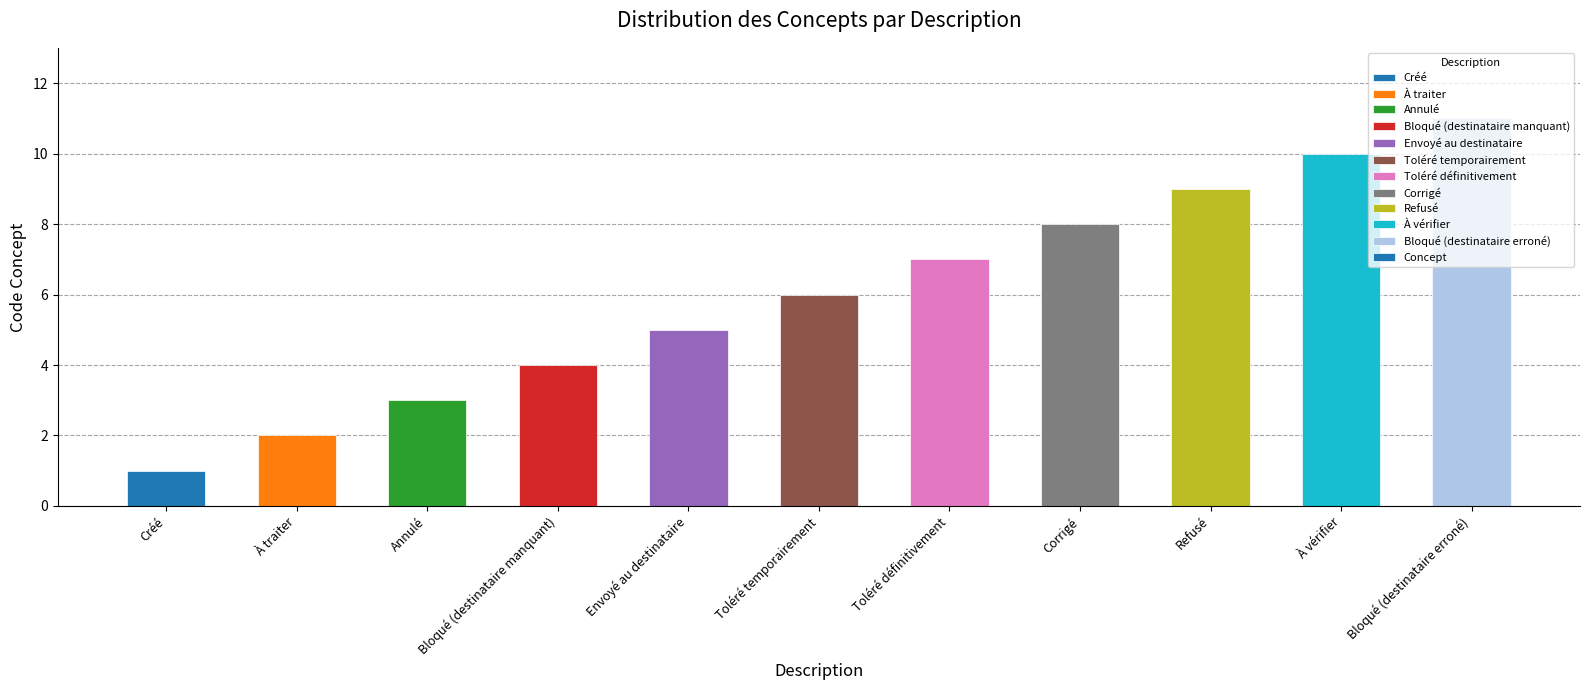

What is the approximate value at Annulé?

3